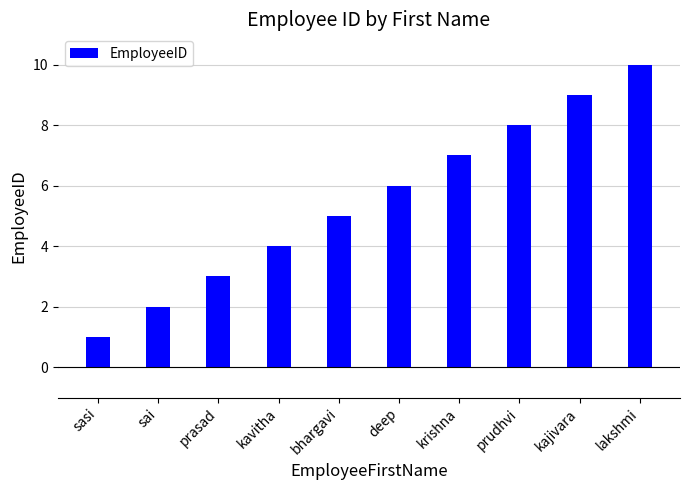

Between deep and kajivara, which is larger?

kajivara